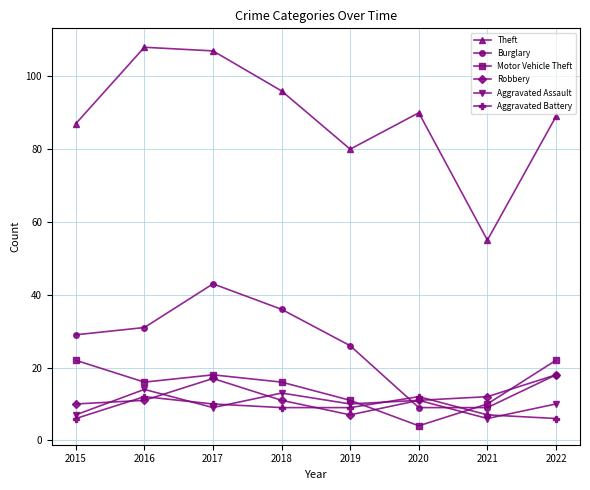

How many series are shown in this chart?

6